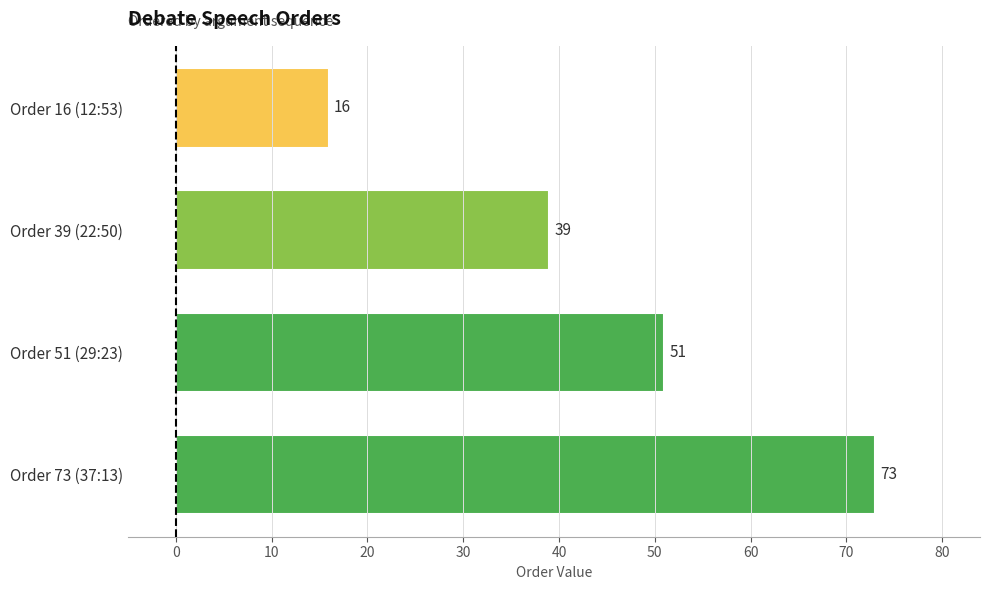

How many bars are there in total?

4